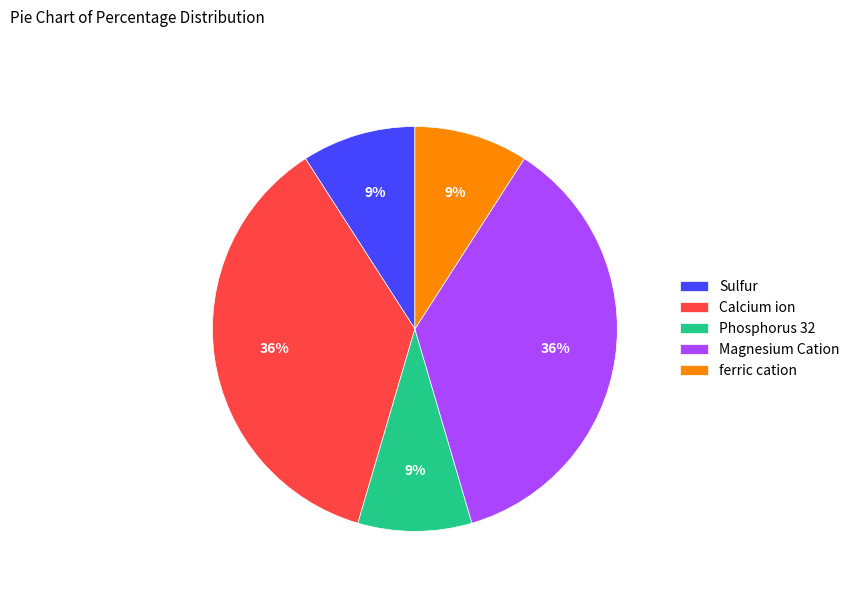

What is the ratio of the value at Phosphorus 32 to the value at Sulfur?

1.0